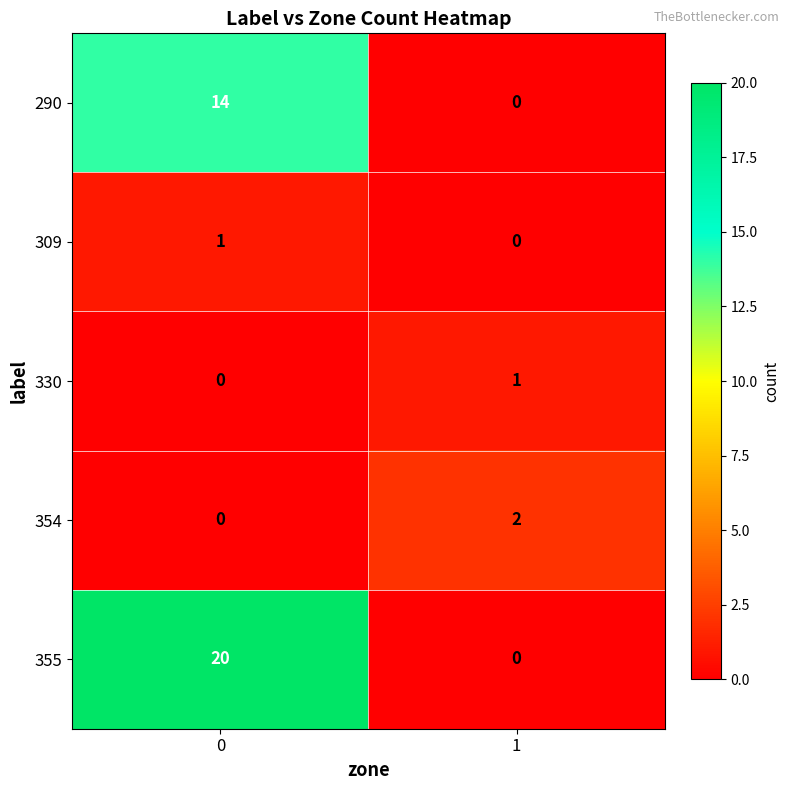

Reading left to right, transcribe all the data shown in this chart.

290: 0=14	1=0
309: 0=1	1=0
330: 0=0	1=1
354: 0=0	1=2
355: 0=20	1=0